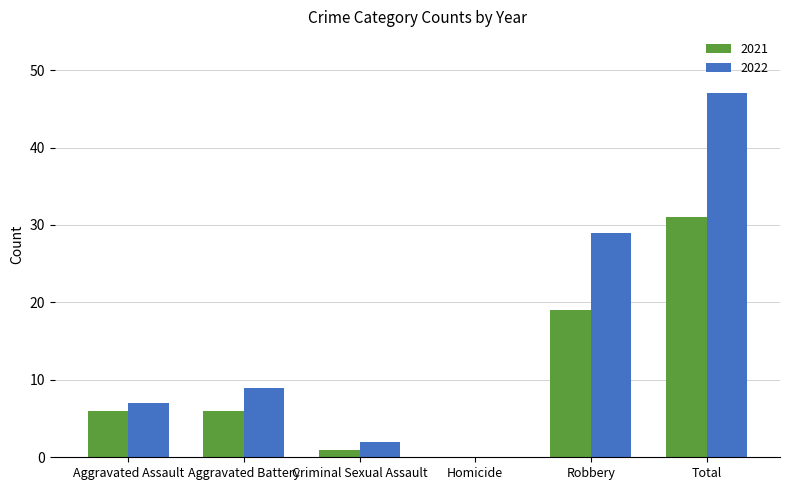

What is the approximate value of 2021 at Aggravated Assault, to the nearest 5?

5